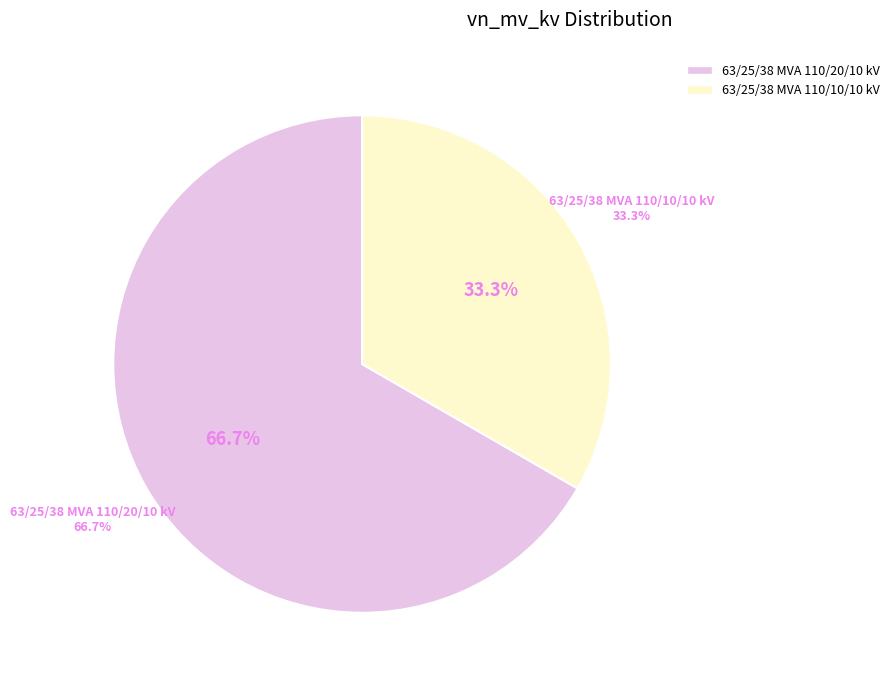

What percentage is the 63/25/38 MVA 110/10/10 kV slice, to the nearest percent?

33%